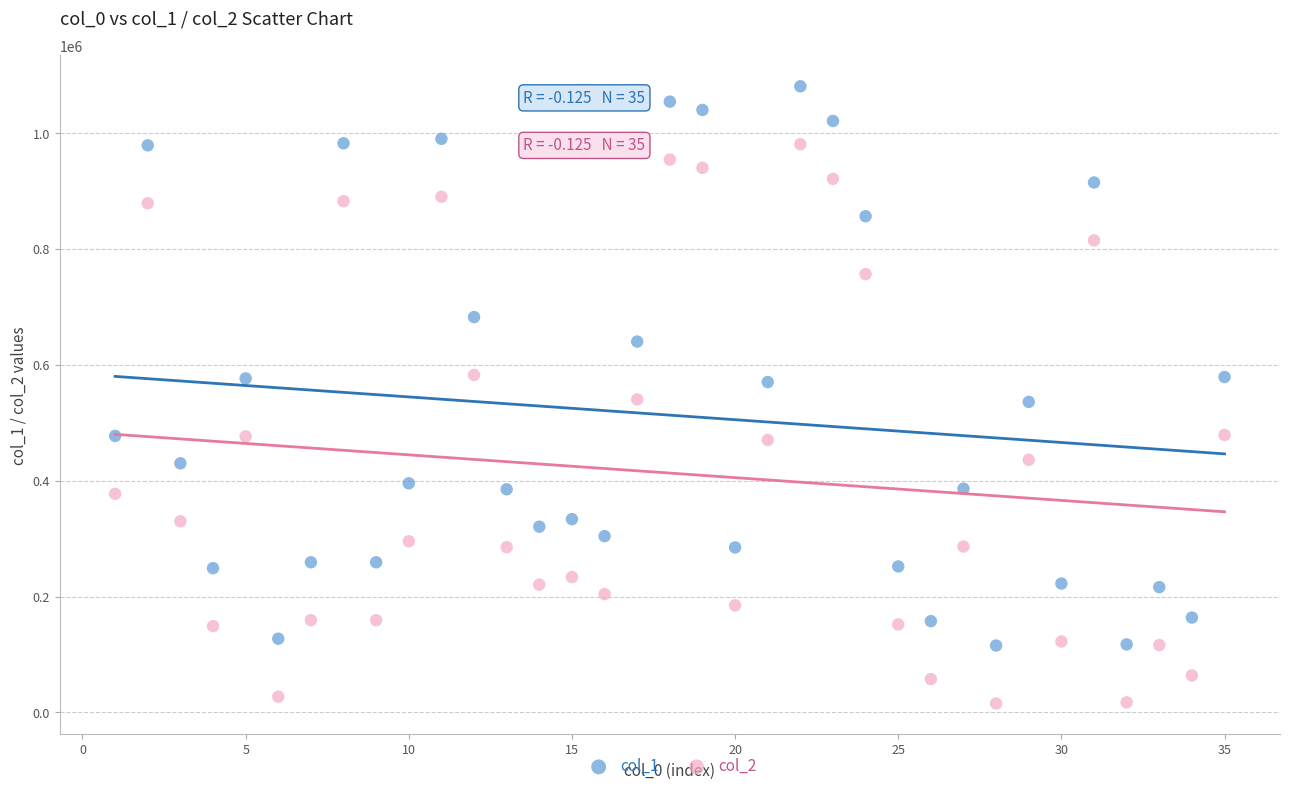

Which series contains the lowest Y value?

col_2